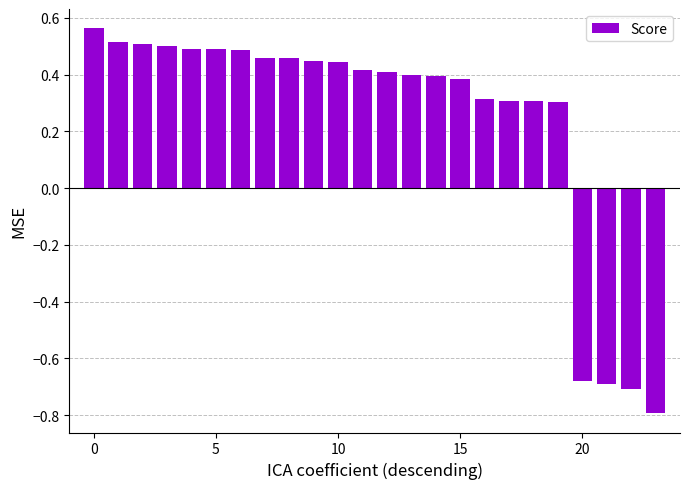

How many values are between 0 and 1?

20